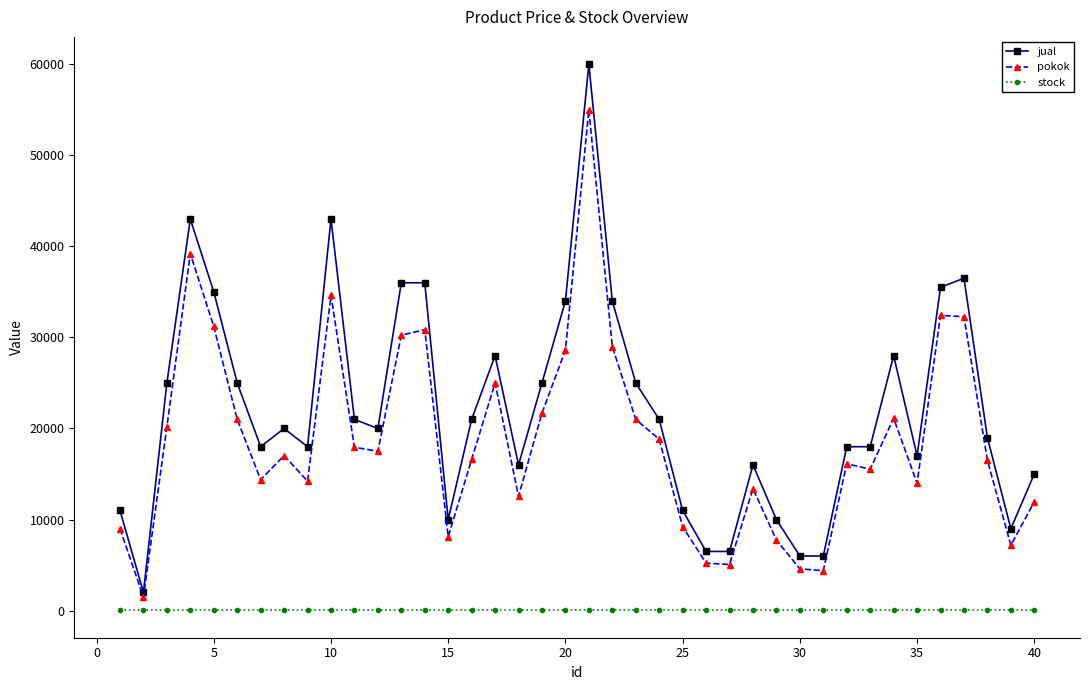

True or false: pokok has more than 0 interior local peaks.

True